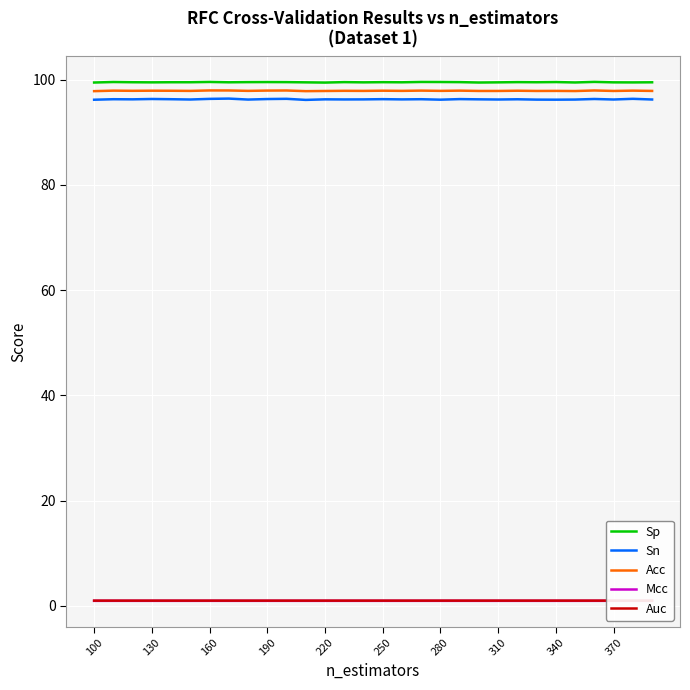

True or false: Sn and Sp cross at least once.

False